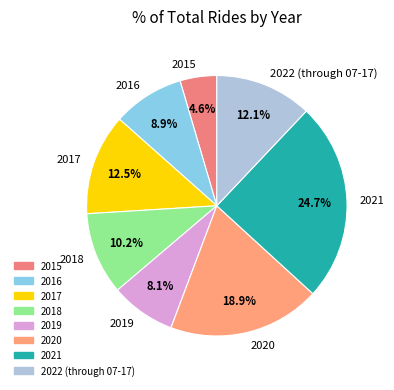

Between 2016 and 2017, which is larger?

2017